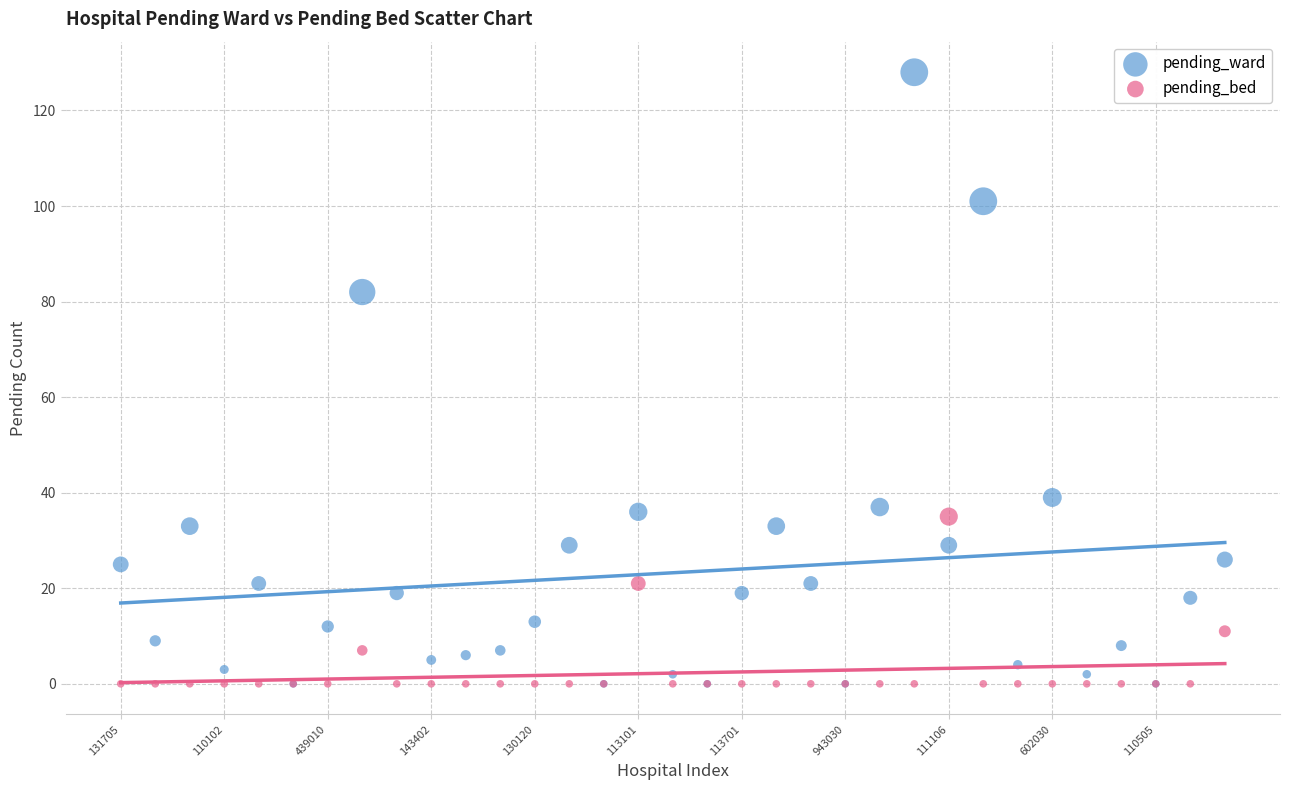

What are all the series names shown in the legend?

pending_ward, pending_bed